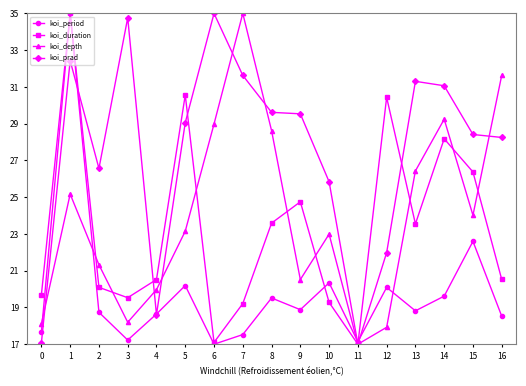

What is the total value across all series at 16?

98.9